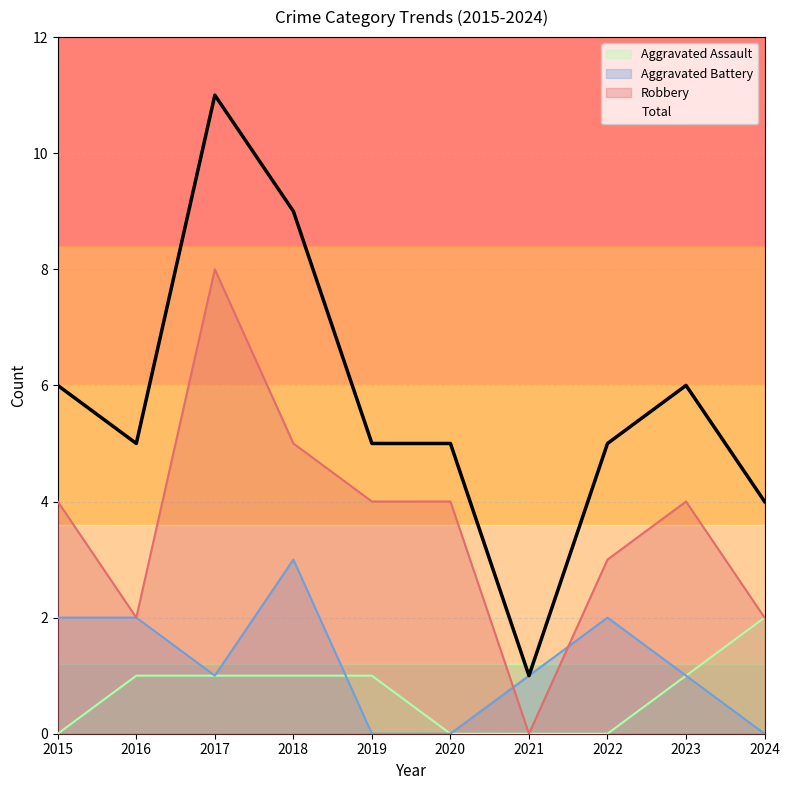

Rank the series by their maximum value, from highest to lowest.

Total, Robbery, Aggravated Battery, Aggravated Assault